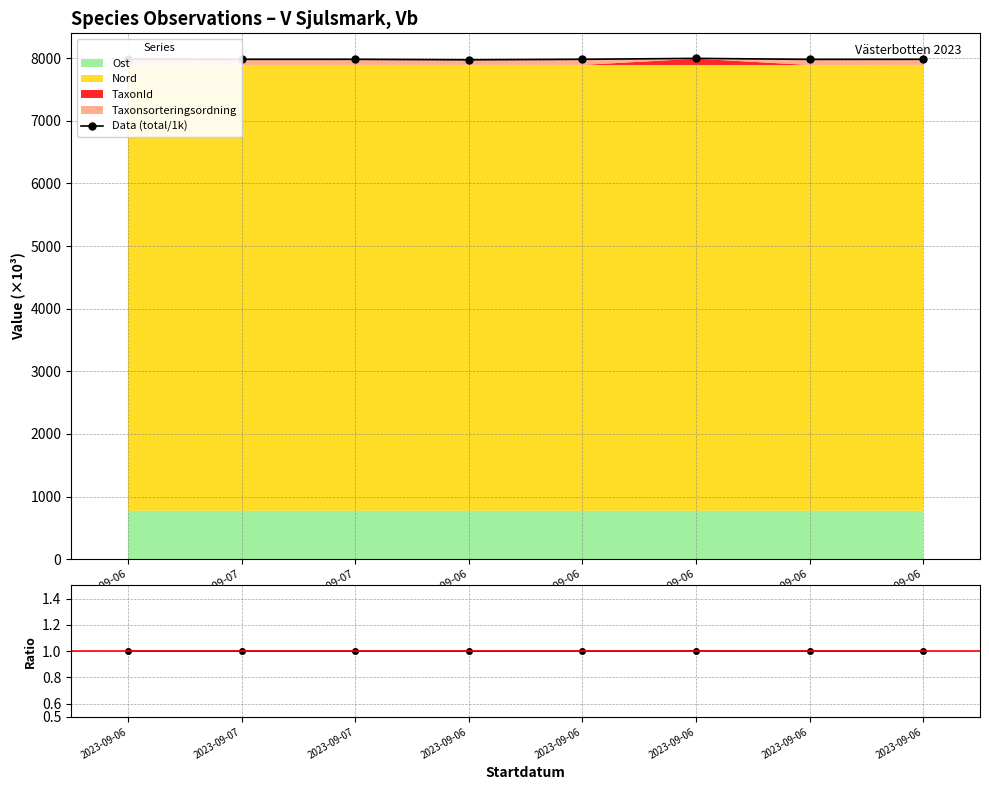

True or false: Data (total/1k) and Ratio cross at least once.

False